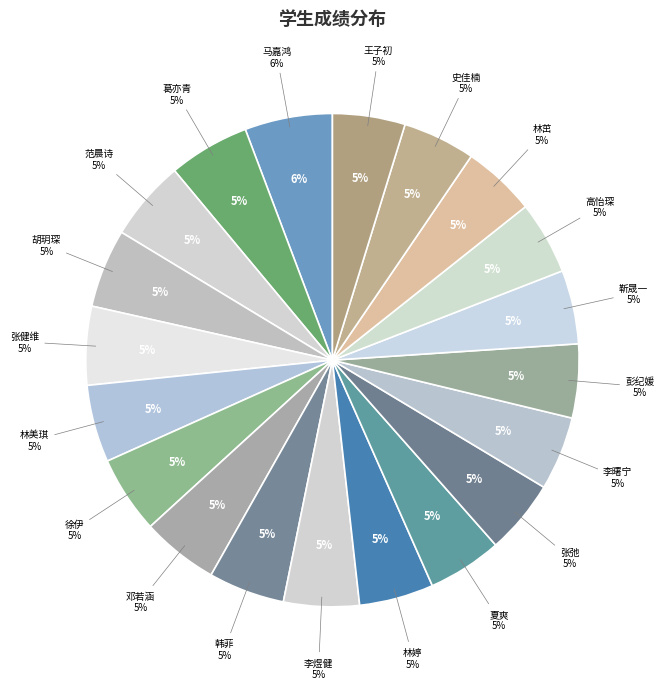

To the nearest percent, what percentage of the pie is 林美琪?

5%